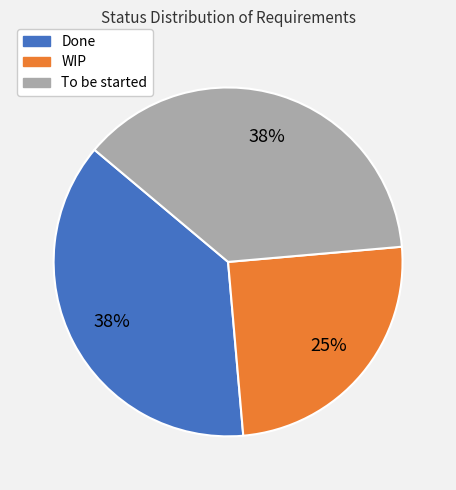

Is it true that Done is 38% of the pie?

True